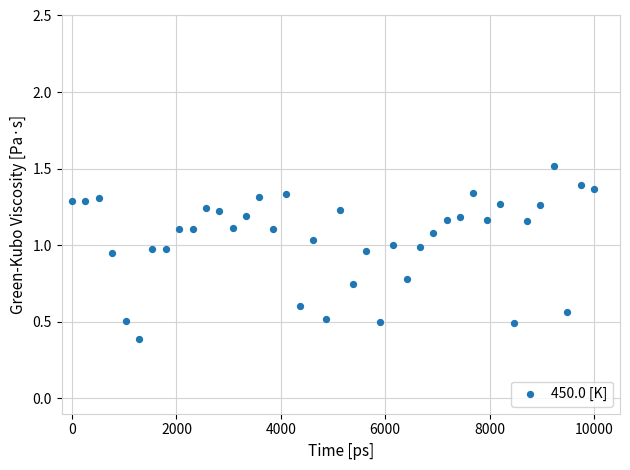

What is the range of Y values (max minus min)?

1.1